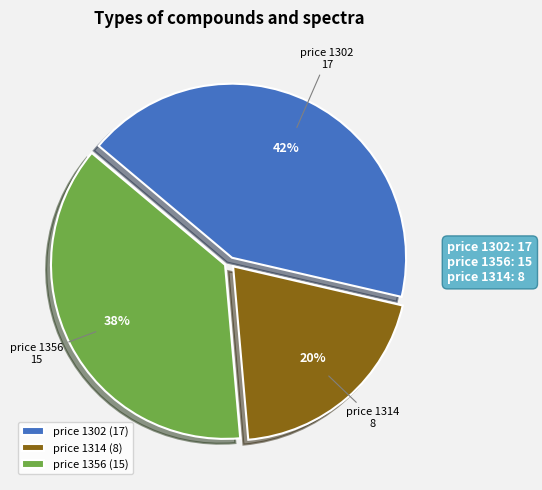

Rank the categories by value from highest to lowest.

price 1302 (17), price 1356 (15), price 1314 (8)